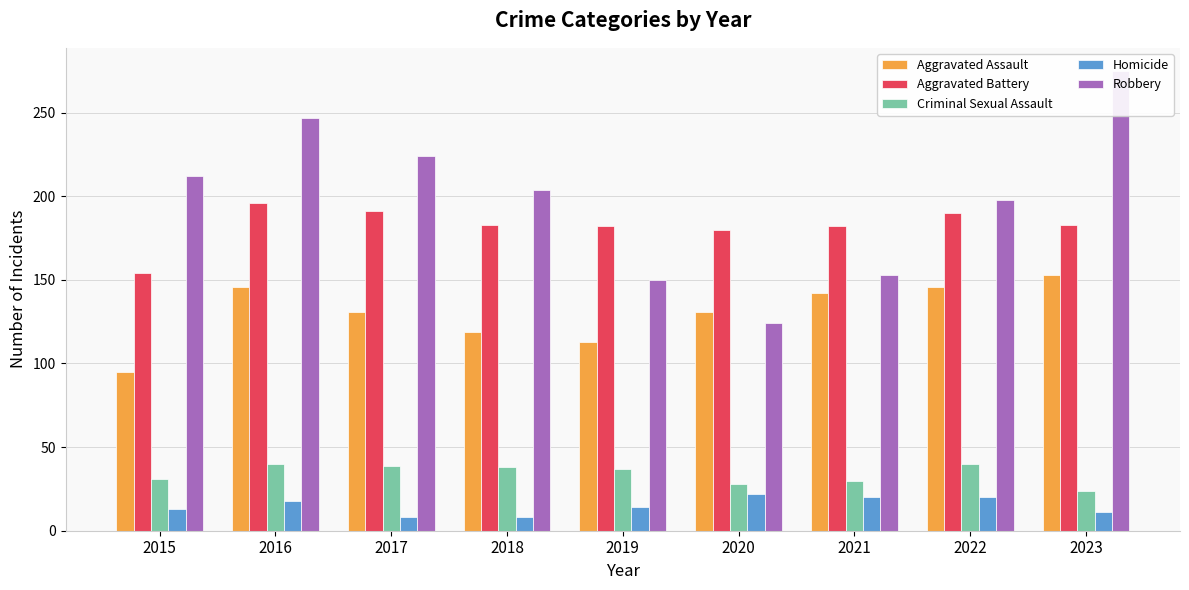

What value does the Robbery series have at 2018?

204